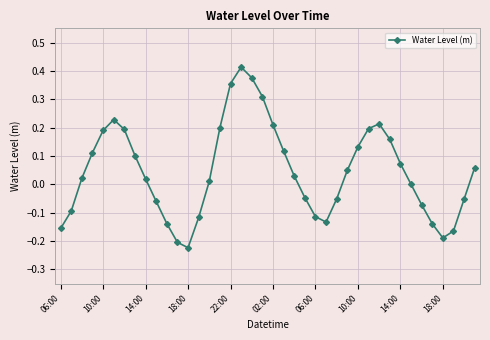

What is the sum of all values?

1.8